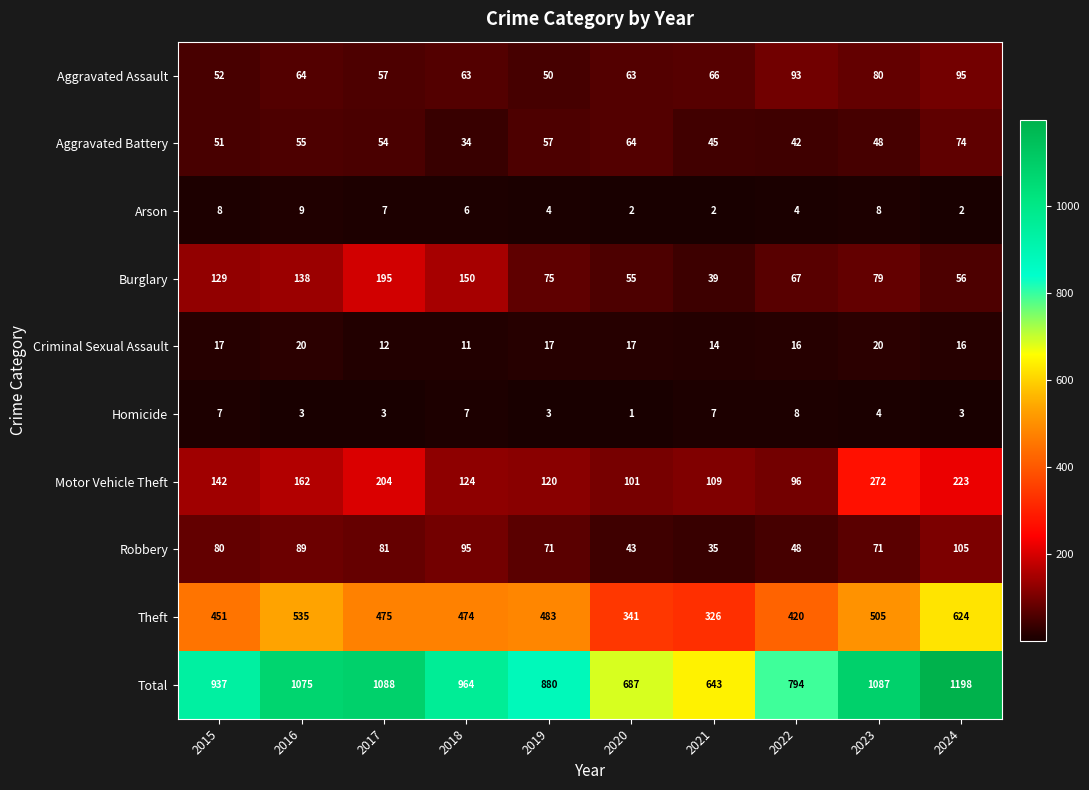

What is the lowest value of the Robbery series?

35